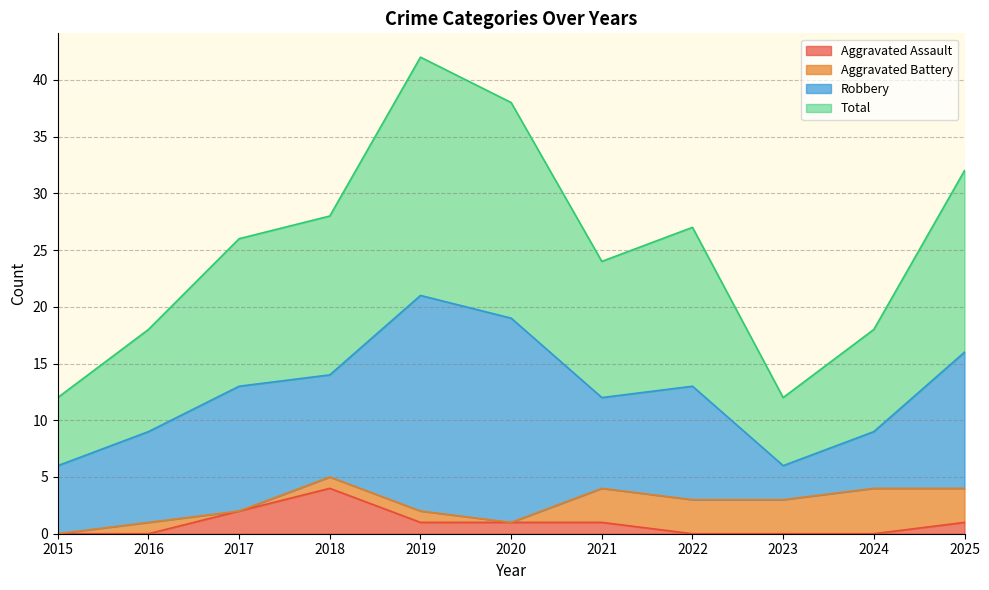

Which series has the widest spread of values?

Total